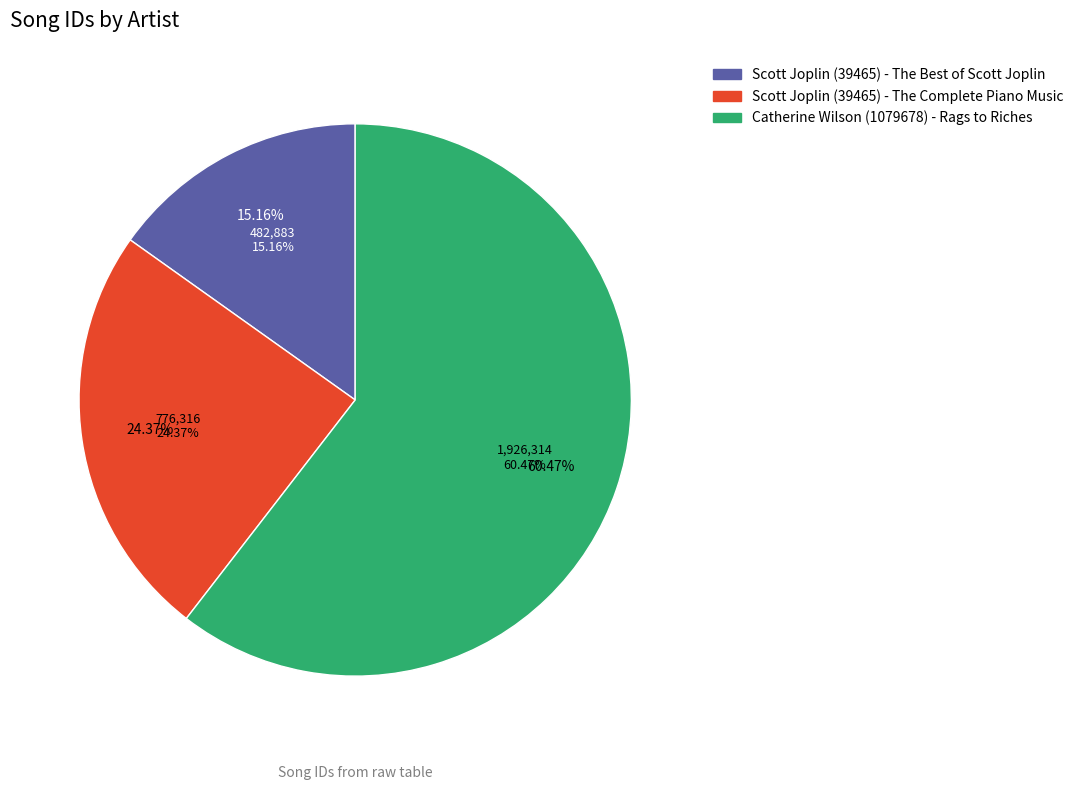

To the nearest percent, what is the difference between the Catherine Wilson (1079678) - Rags to Riches and Scott Joplin (39465) - The Best of Scott Joplin slice percentages?

45%